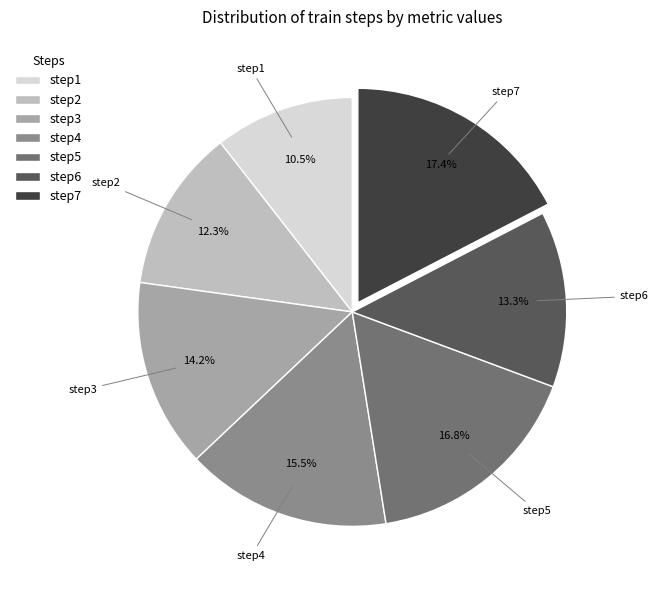

How many slices are in this pie chart?

7